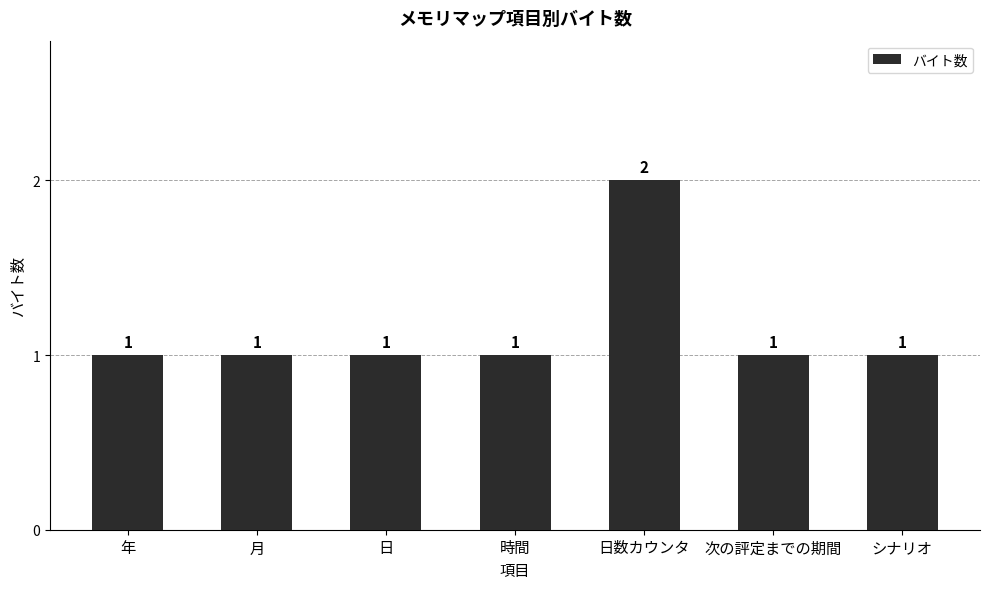

The chart shows a value of 2 at 日数カウンタ. True or false?

True